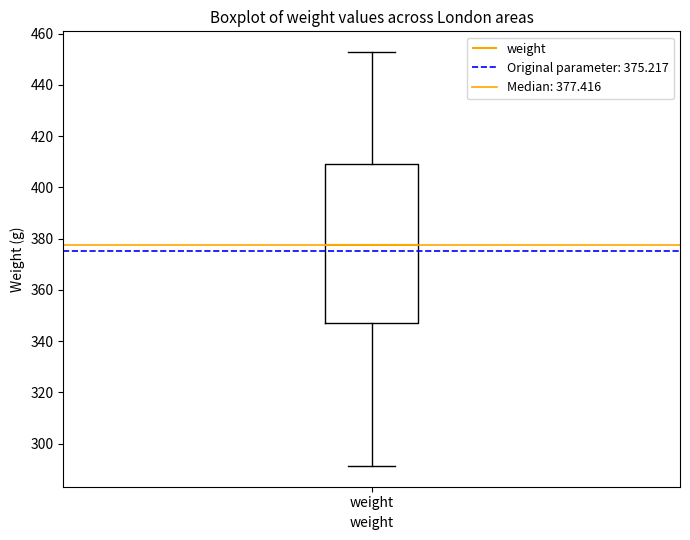

Where is the lower edge of the box for weight on the y-axis? The values are not printed on the chart, so give them approximately, as read against the axis.

348